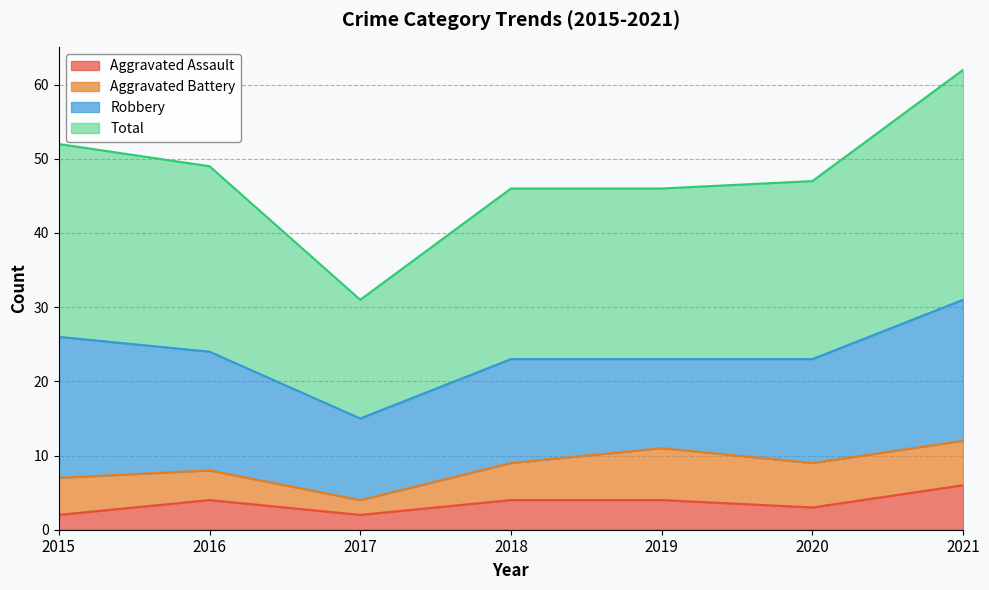

True or false: Aggravated Assault and Total cross at least once.

False